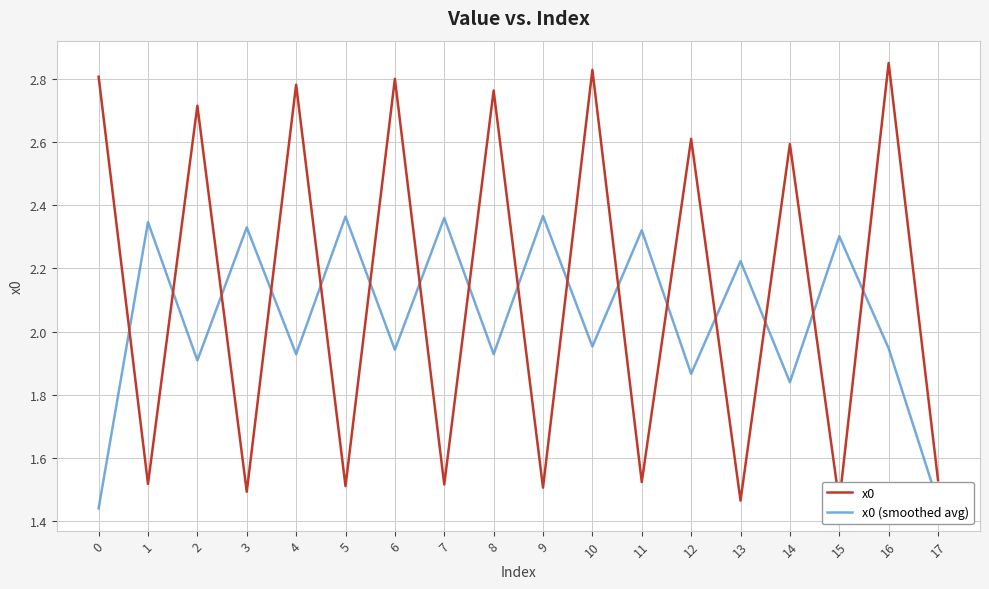

Is this an area chart (filled region under the line)?

No